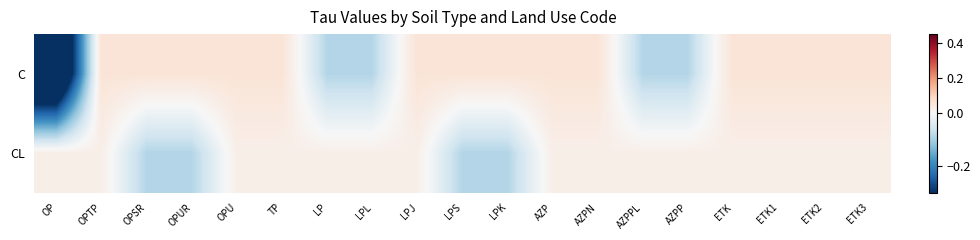

Rank the series by their average value, from lowest to highest.

C, CL